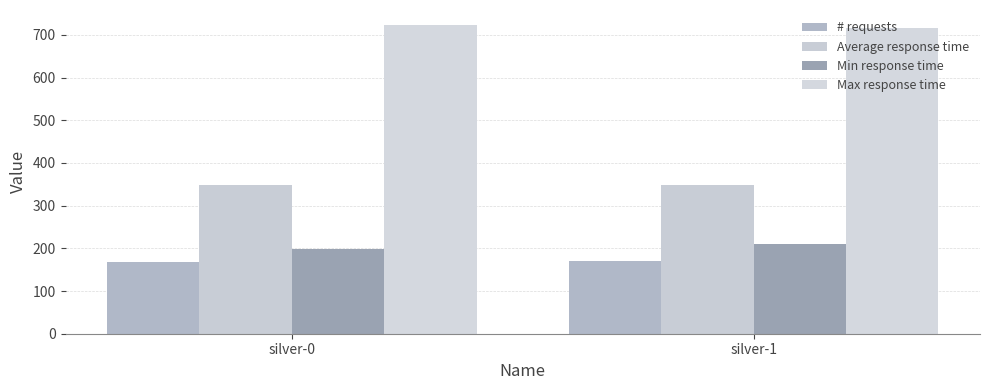

Read the Max response time value at silver-0.

722